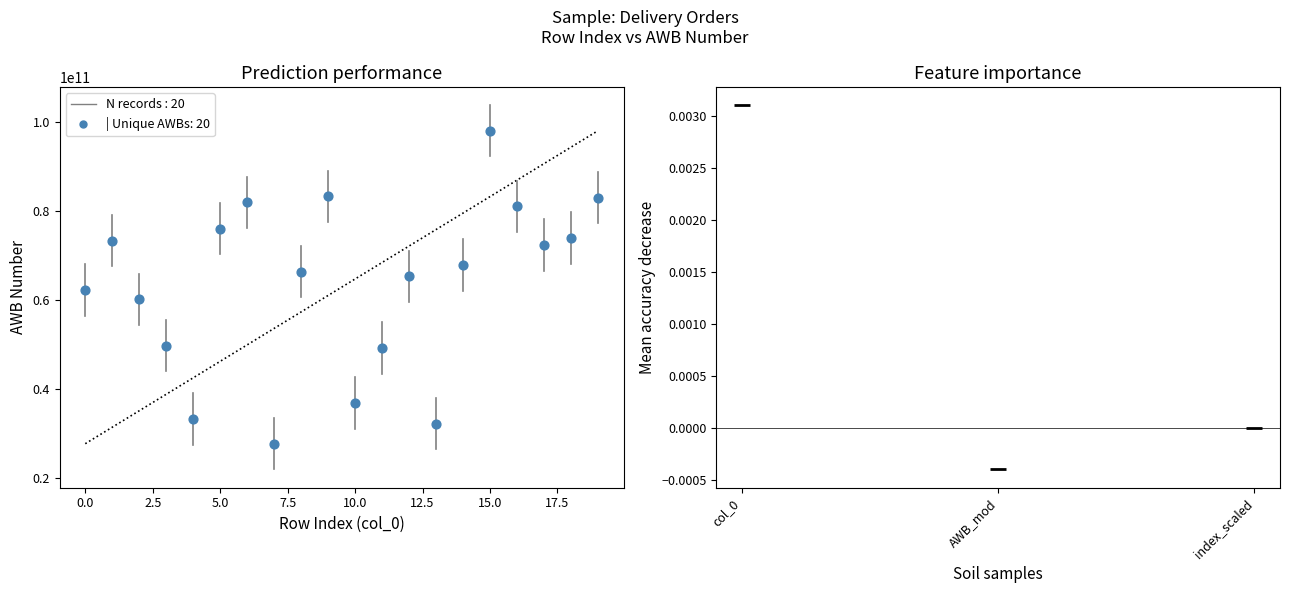

What is the range of Y values (max minus min)?

70439658889